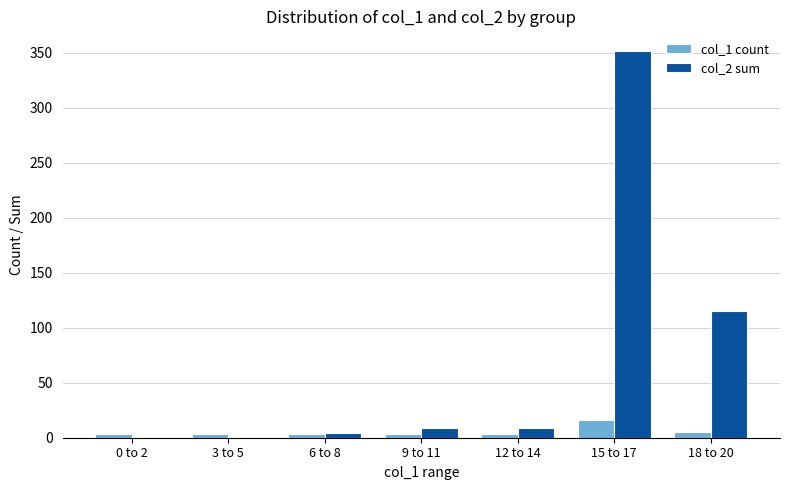

At which category is the sum across all series the highest?

15 to 17